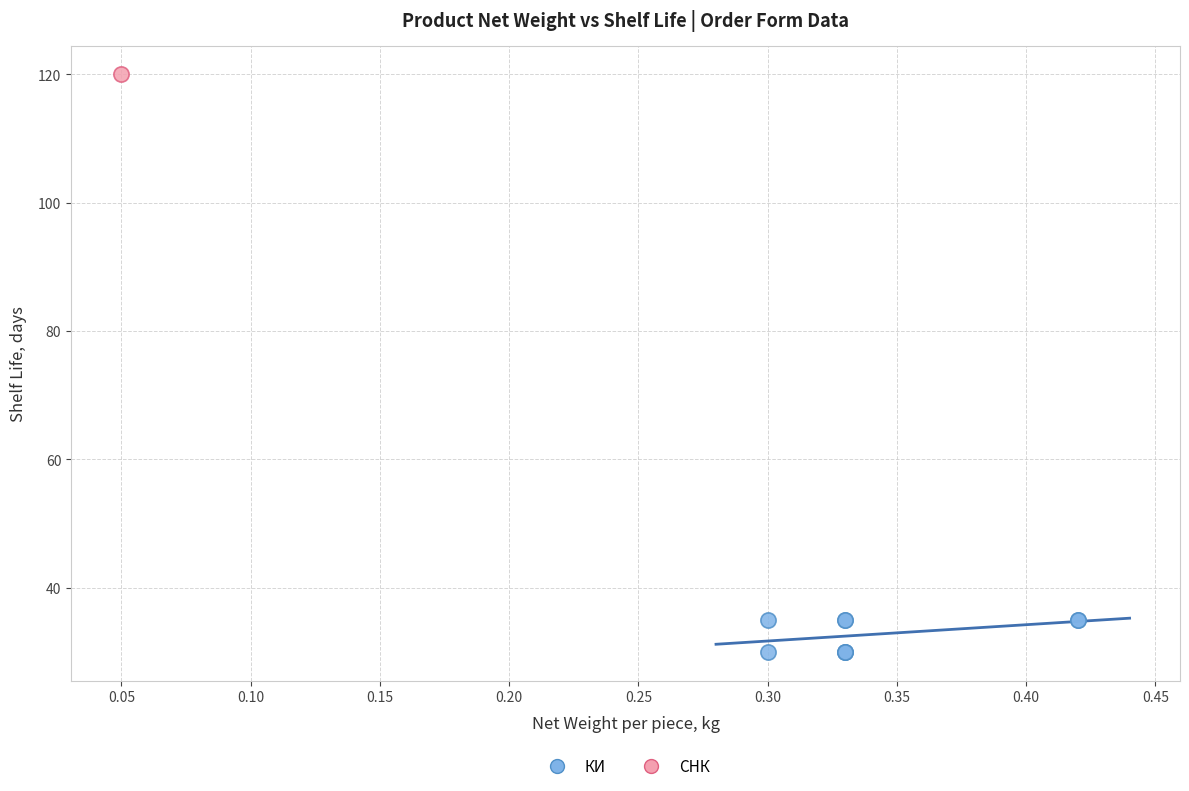

What are all the series names shown in the legend?

КИ, СНК